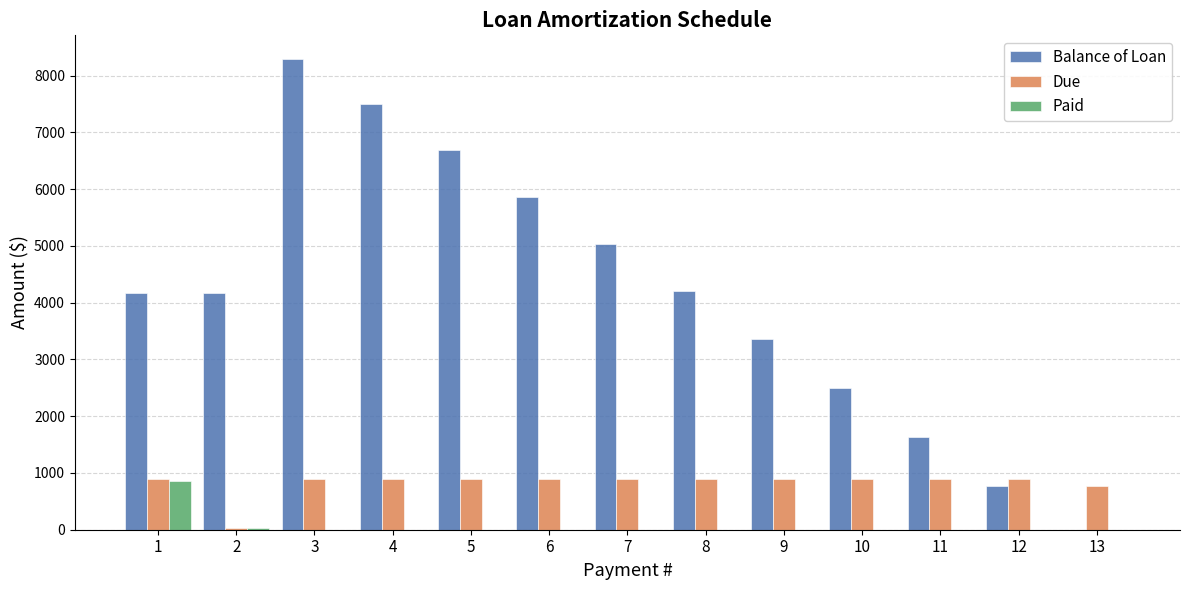

What is the greatest value displayed?

8294.8